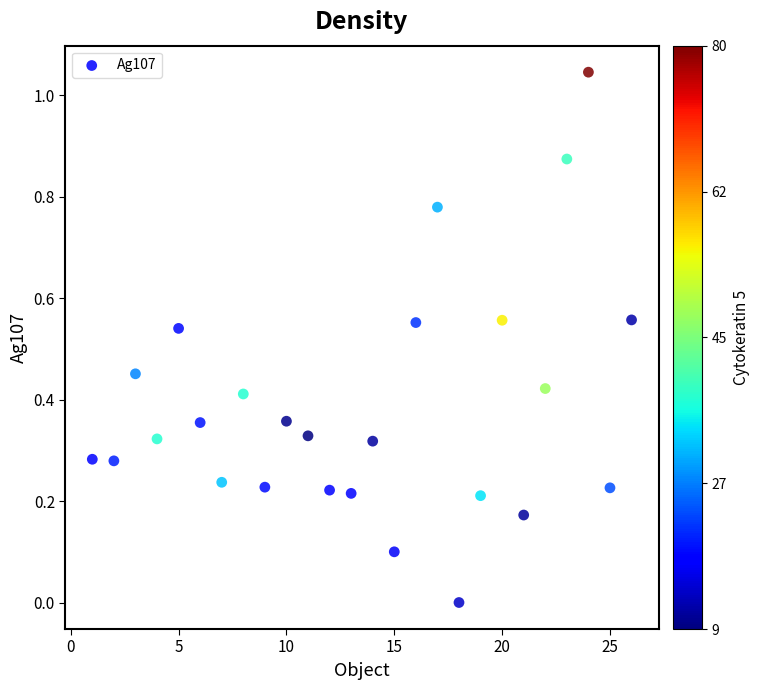

What is the range of X values (max minus min)?

25.0